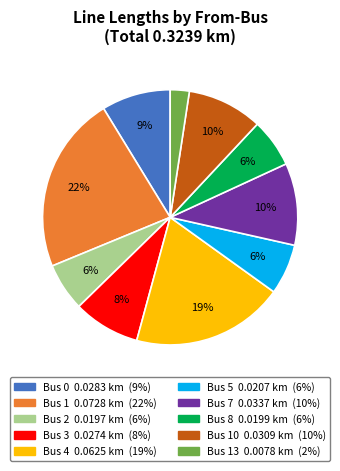

Count the number of slices in the pie.

10